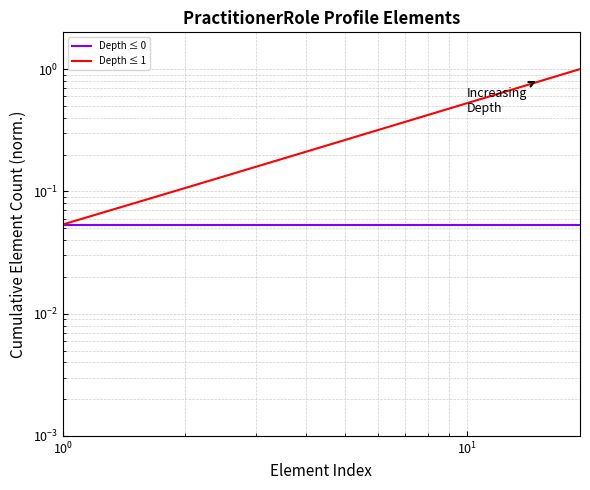

True or false: Depth ≤ 1 and Depth ≤ 0 intersect in this chart.

False